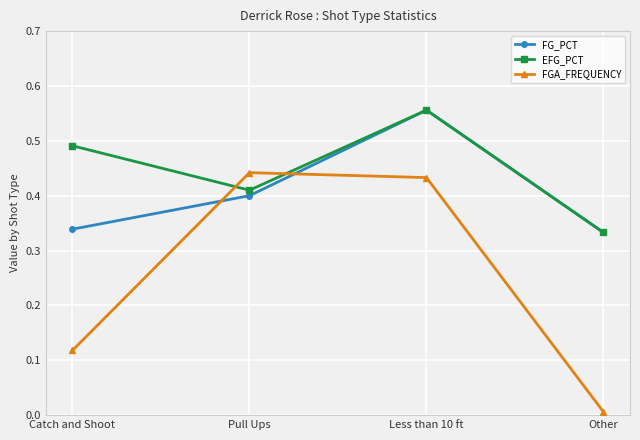

At which category is the sum across all series the highest?

Less than 10 ft